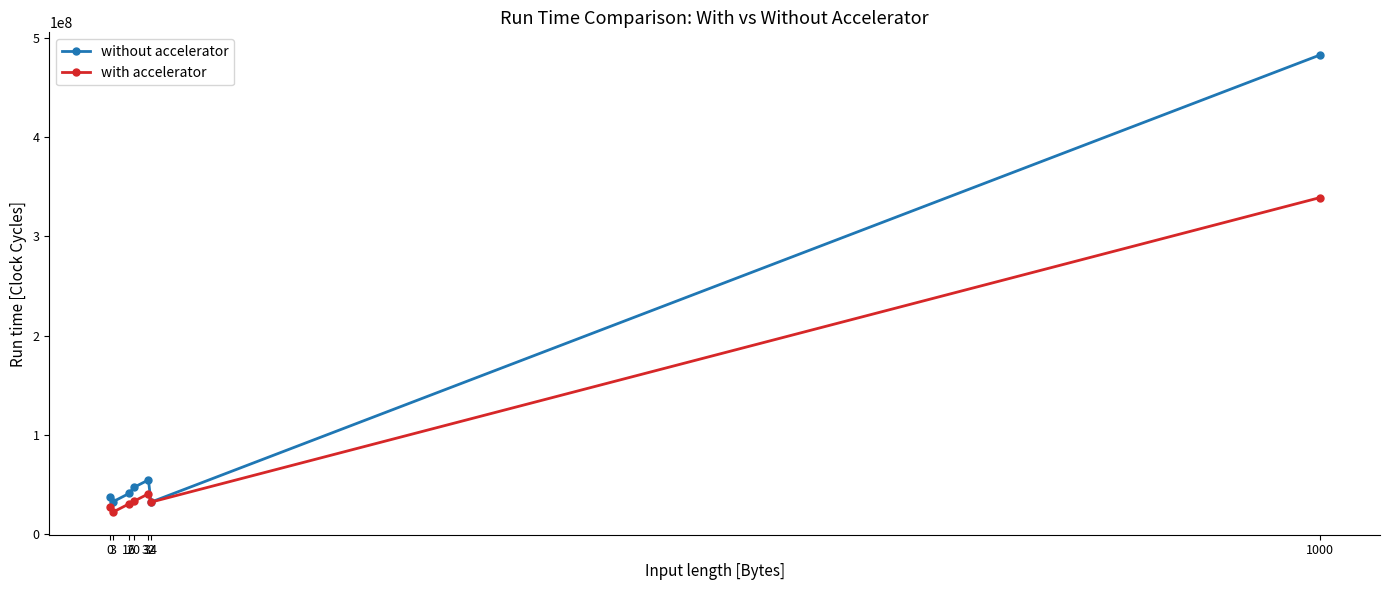

Which series ends up on top after the final intersection of with accelerator and without accelerator?

without accelerator